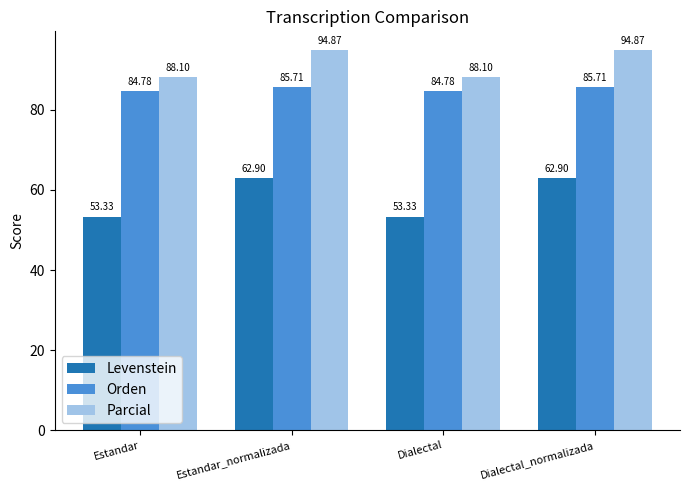

What is the average value of the Levenstein series?

58.1